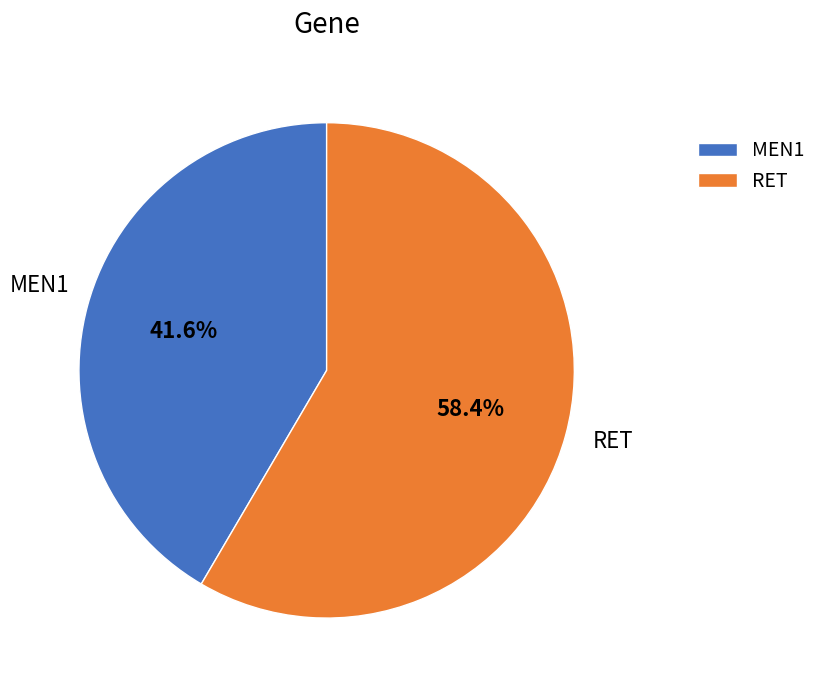

To the nearest percent, what percentage of the pie is MEN1?

42%